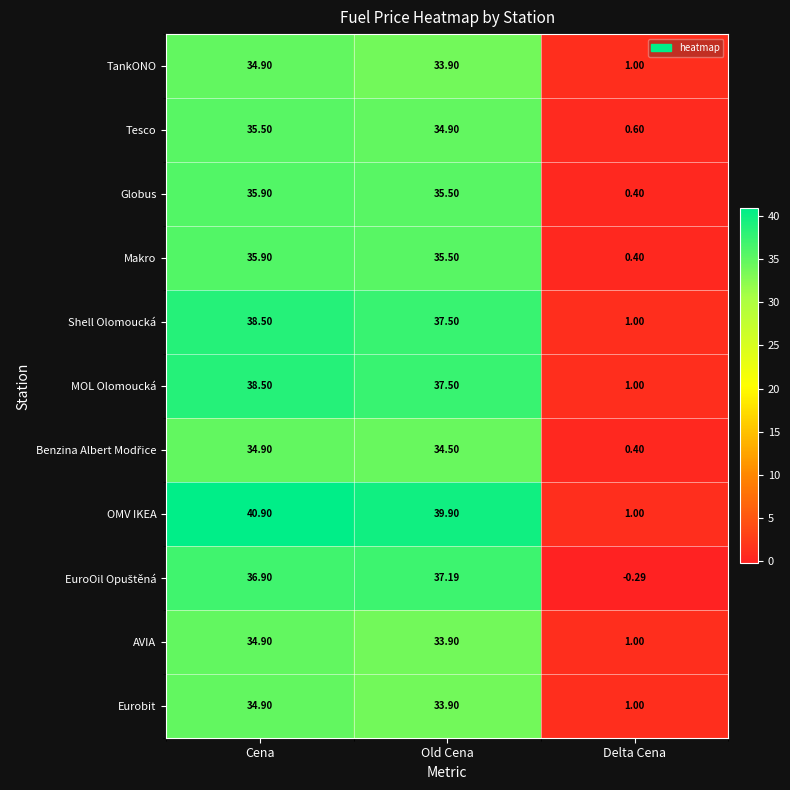

List the labels in order of MOL Olomoucká value, smallest first.

Delta Cena, Old Cena, Cena